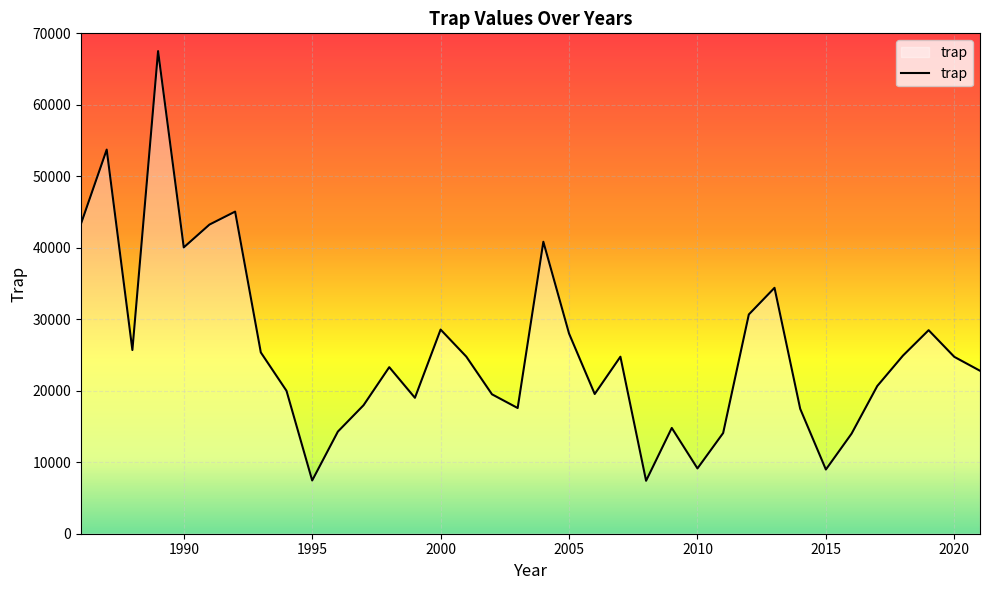

What is the maximum value shown in the chart?

67513.4